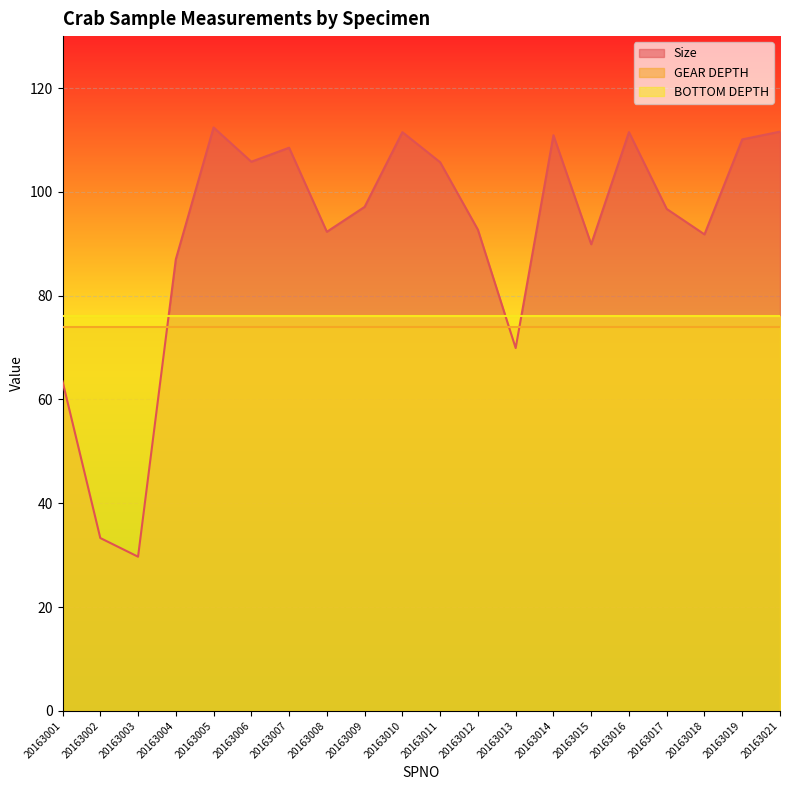

At which category is the sum across all series the highest?

20163005